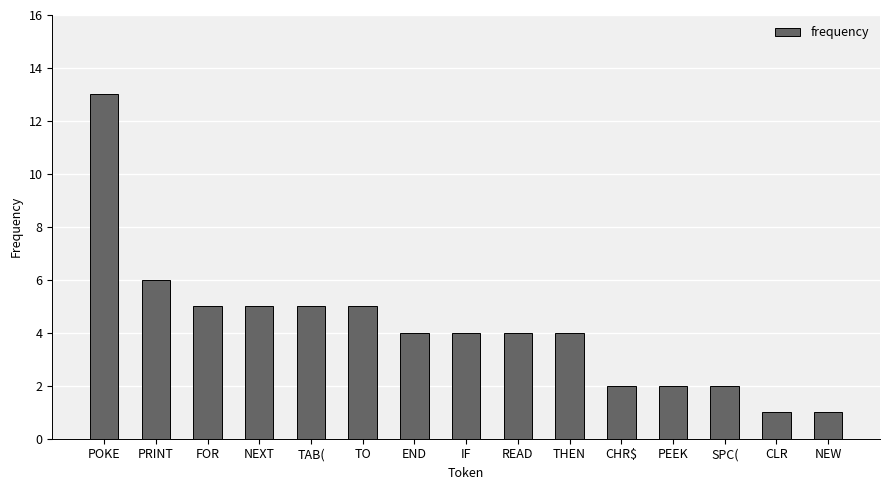

Is it true that the value at IF is 4?

True